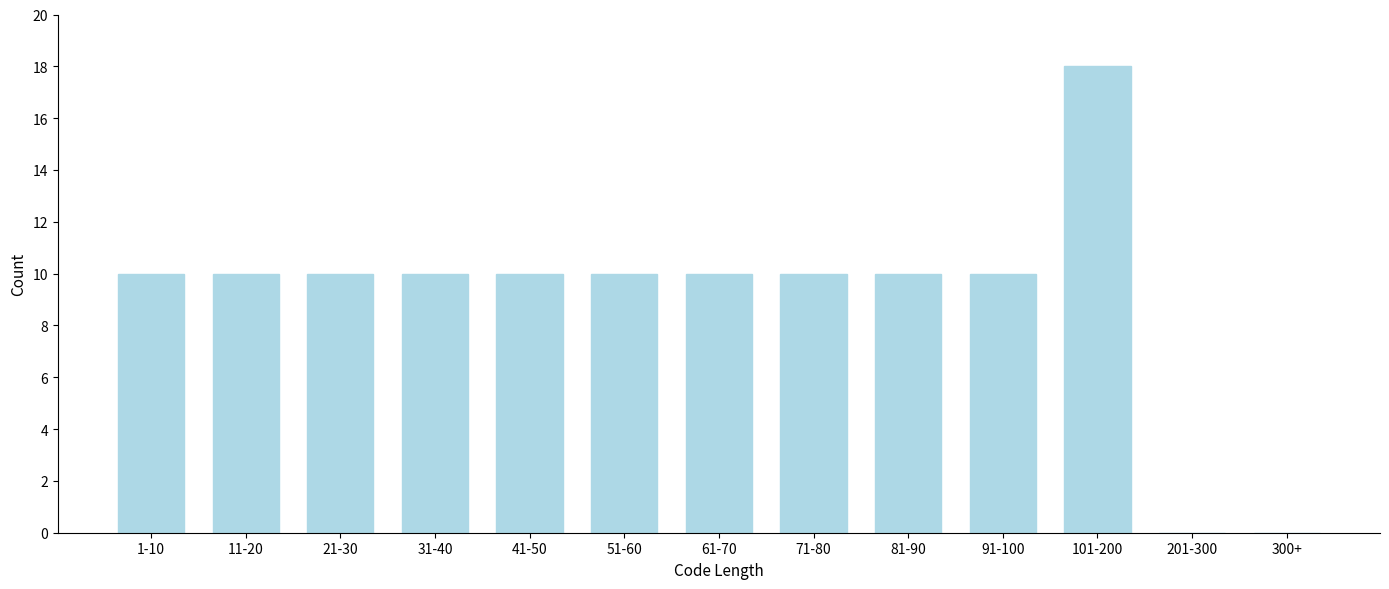

Reading left to right, extract all data points from this chart.

1-10=10	11-20=10	21-30=10	31-40=10	41-50=10	51-60=10	61-70=10	71-80=10	81-90=10	91-100=10	101-200=18	201-300=0	300+=0